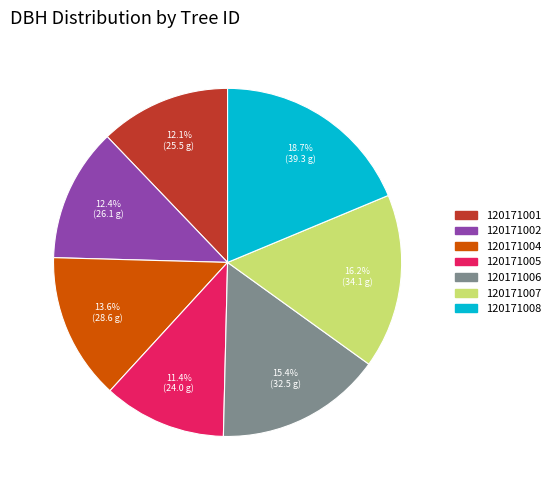

What percentage is the 120171005 slice, to the nearest percent?

11%